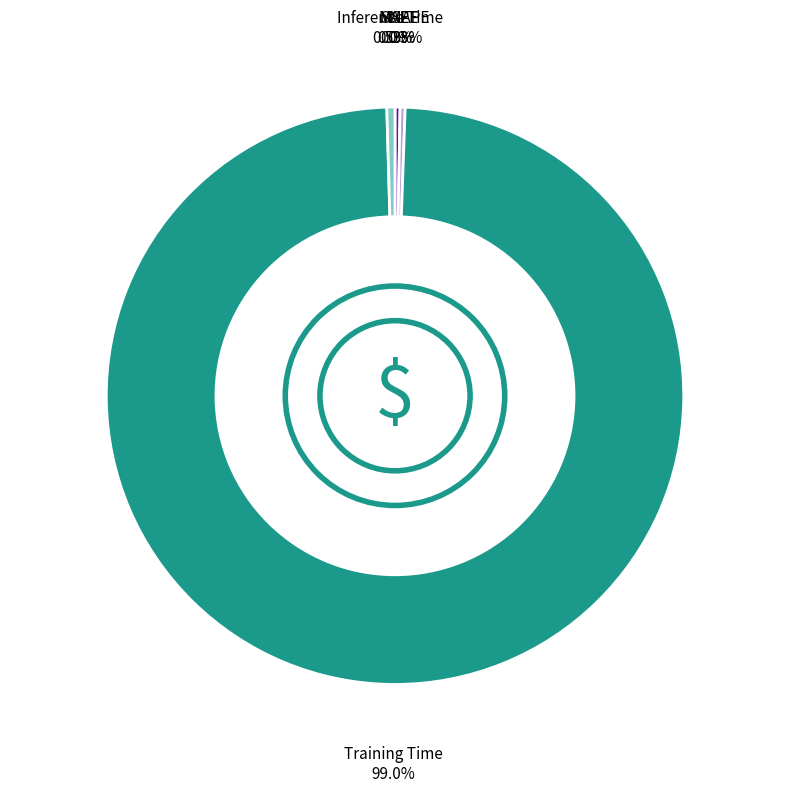

Which slice is the largest?

Training Time